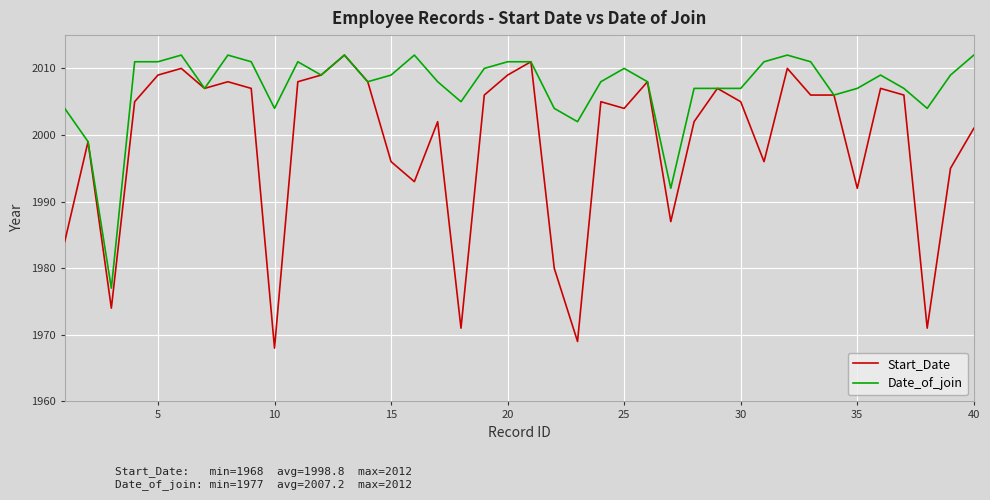

What is the maximum value for Date_of_join?

2012